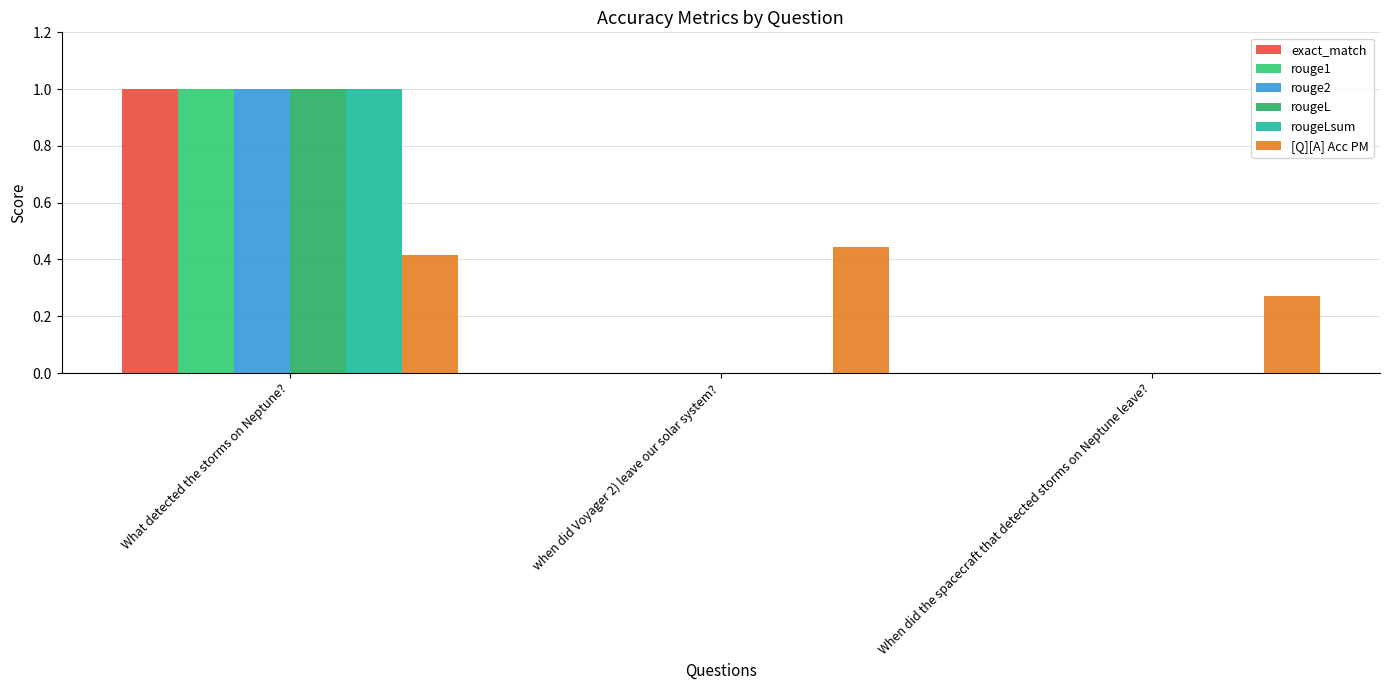

What is the spread (max minus min) of values at What detected the storms on Neptune??

0.6